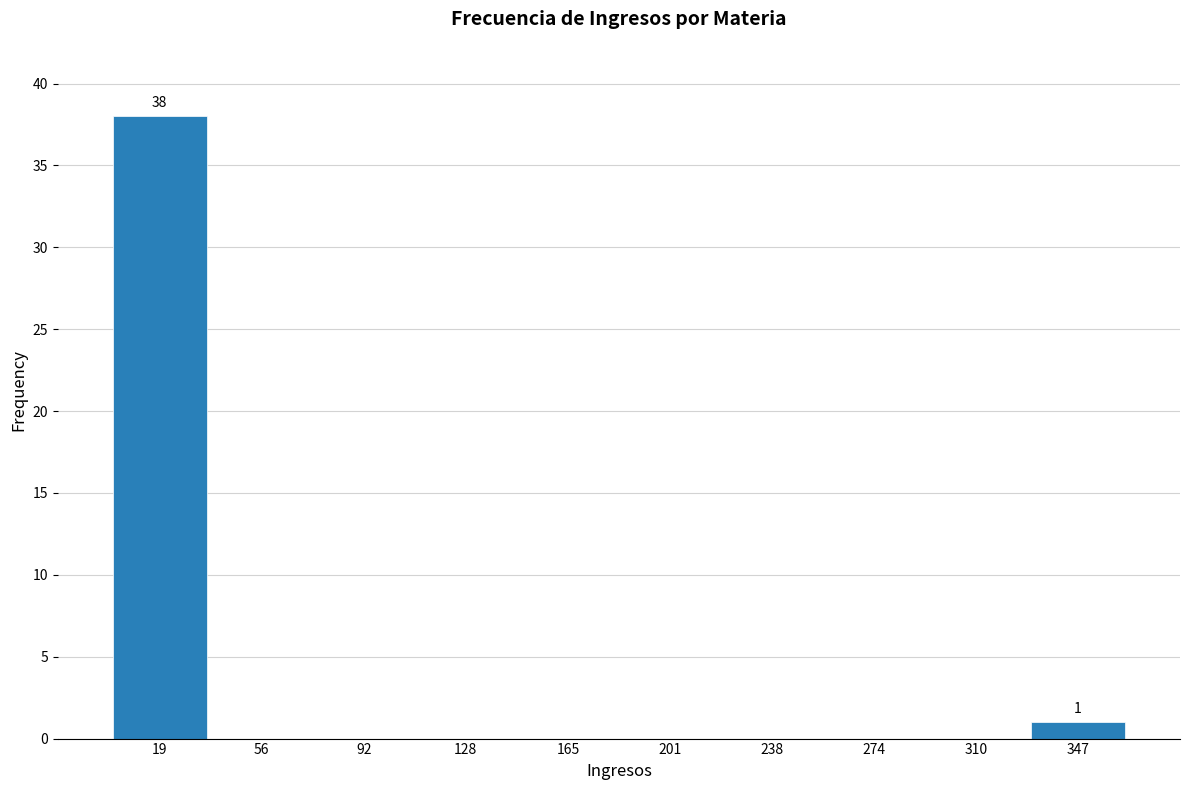

Over which range of the x-axis is the bar tallest?

0 to 35